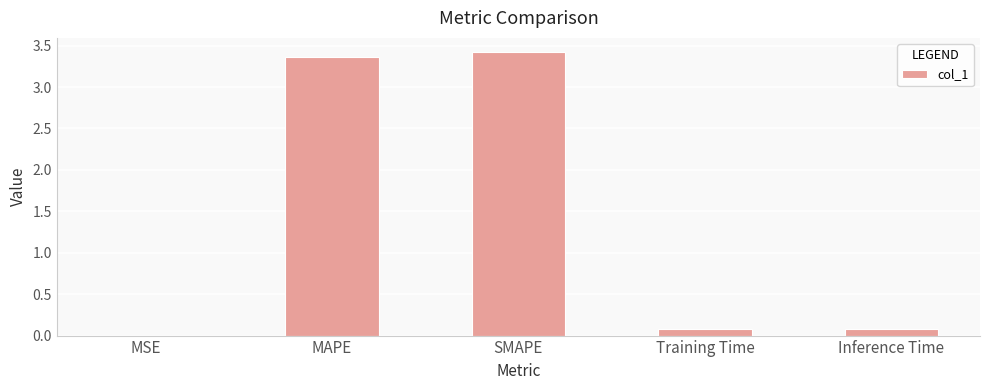

Are the bars horizontal?

No